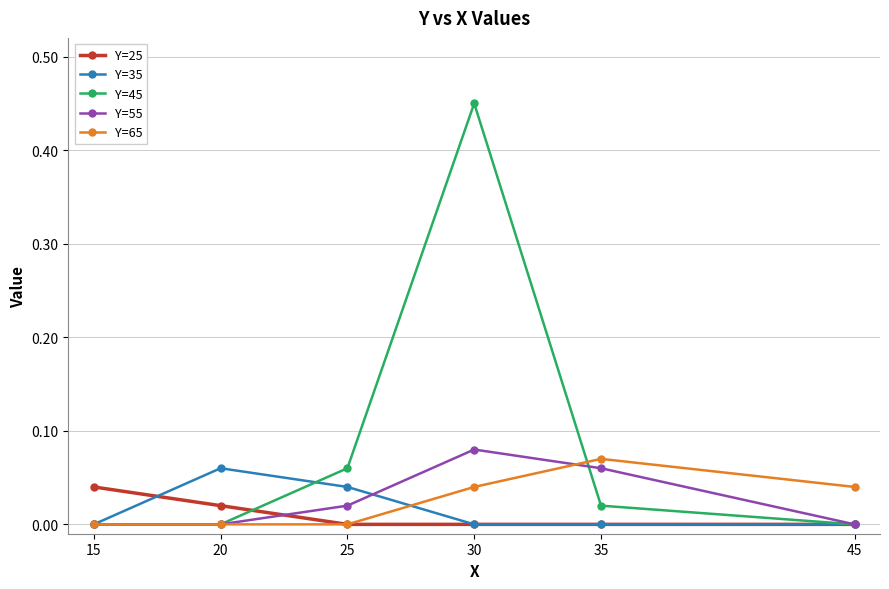

Where do Y=25 and Y=35 first cross each other?

15 and 20